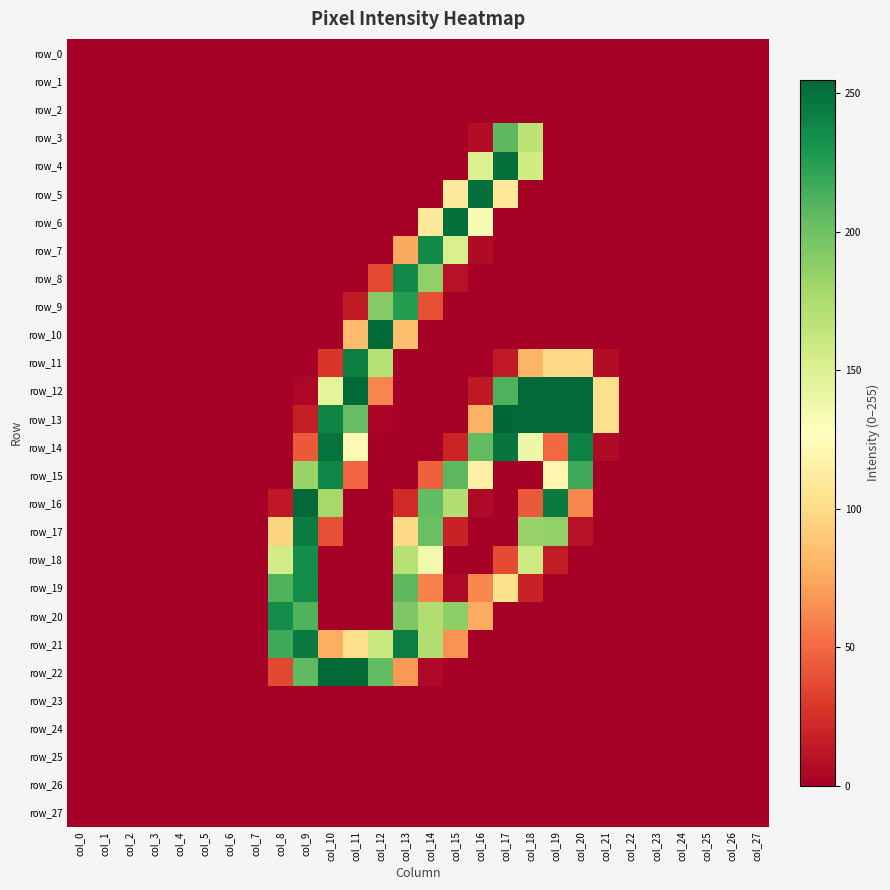

Is it true that row_22 equals 0 at col_20?

True